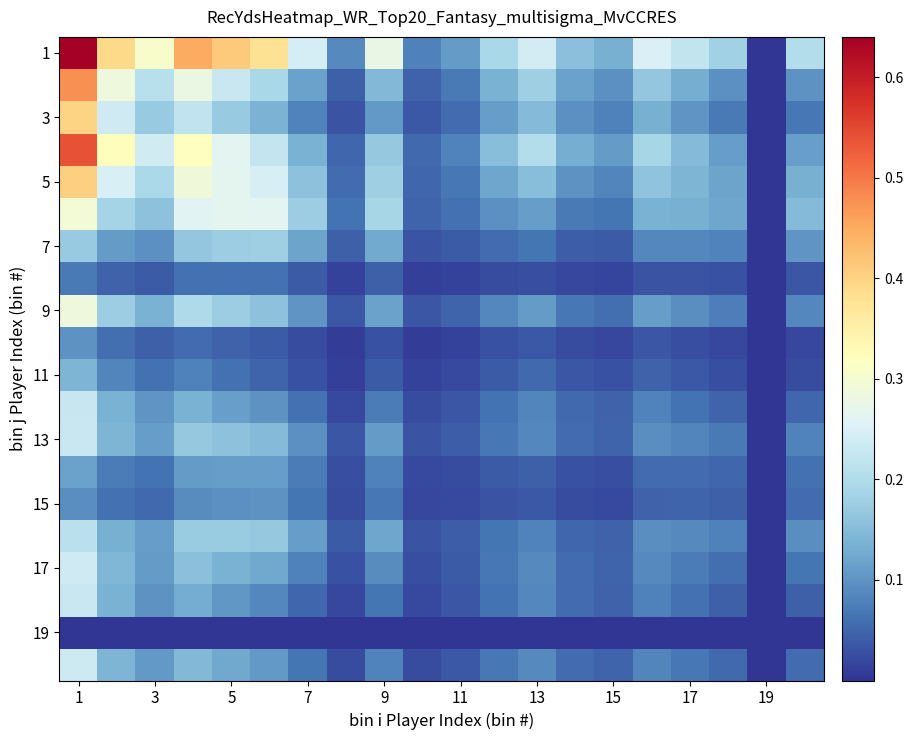

At how many categories does at least one series exceed 0?

20